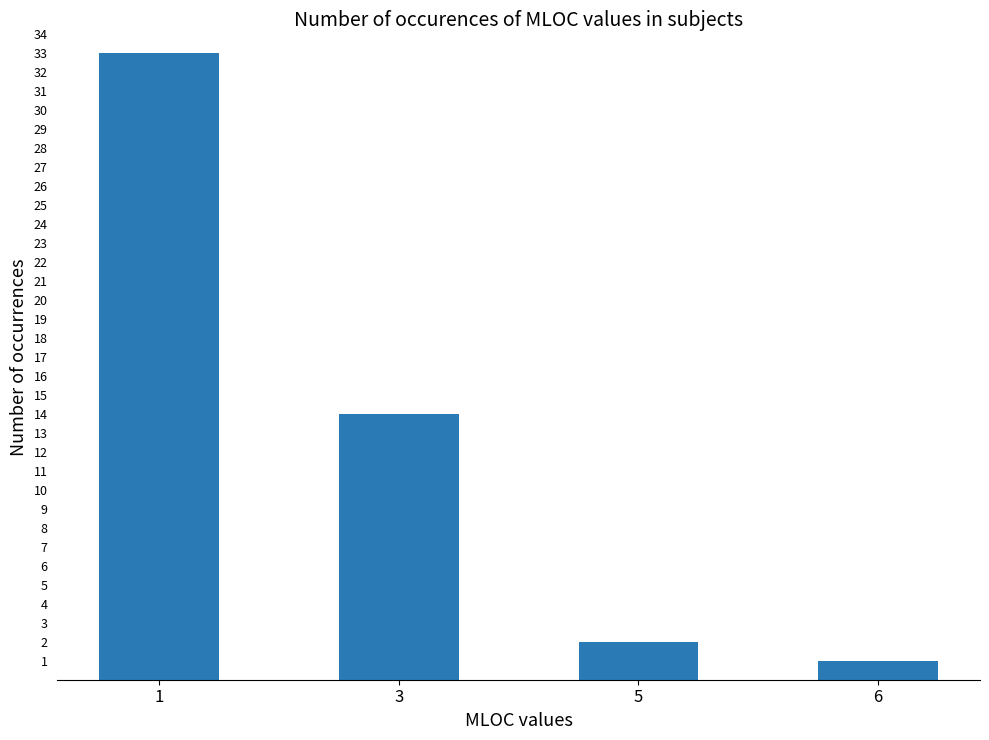

Rank the categories by value from highest to lowest.

1, 3, 5, 6